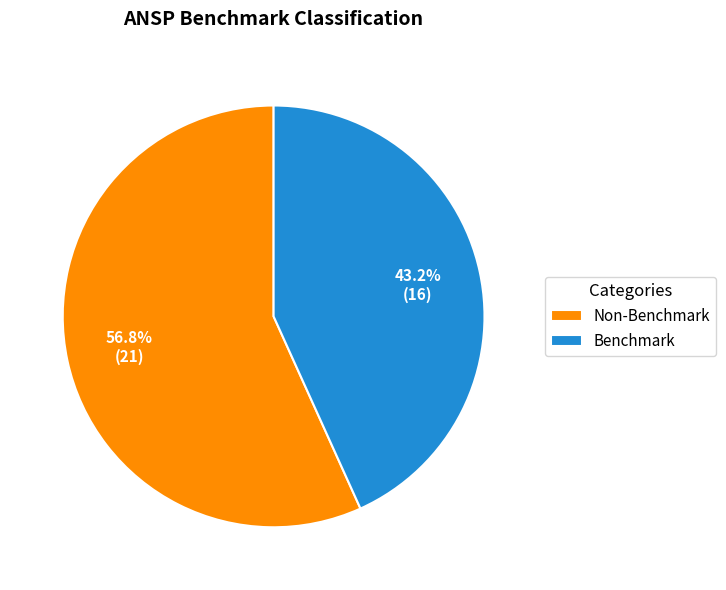

Which category has the biggest portion of the pie?

Non-Benchmark